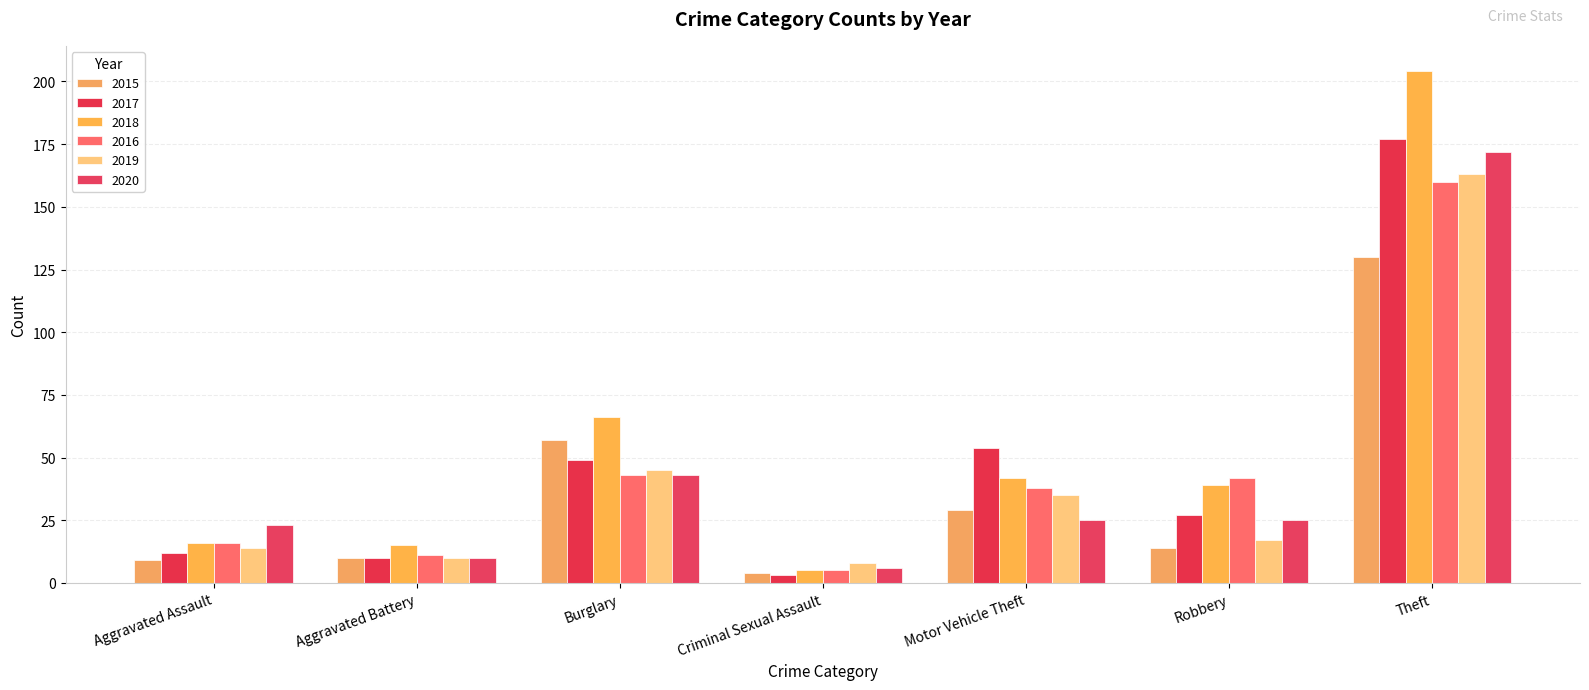

The value of 2019 at Robbery is 7. True or false?

False